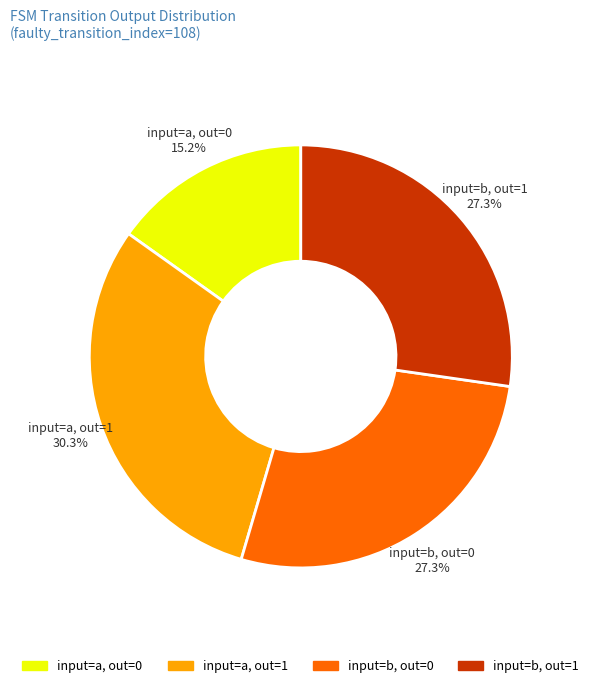

Does any single category account for the majority?

No